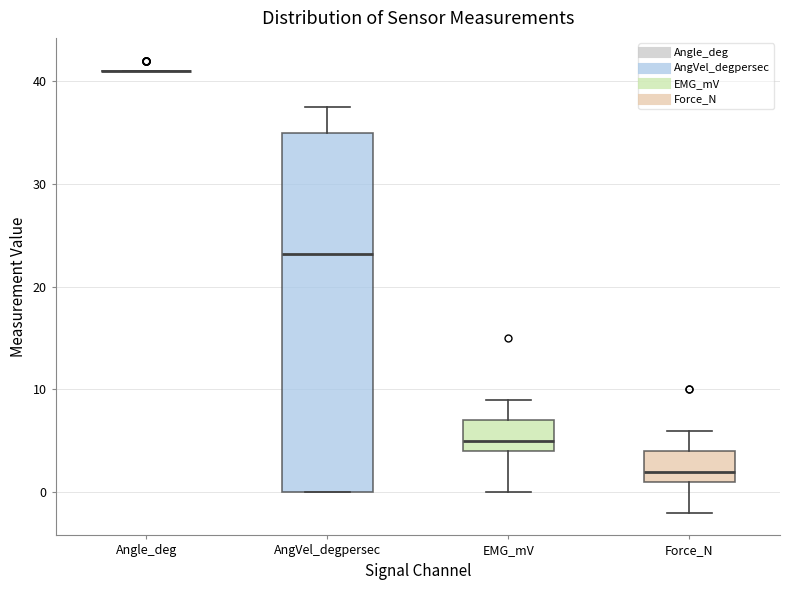

Reading left to right, transcribe this box plot: for each box, give where its median line is, the range the box spans, and where its two whiskers end, as read against the y-axis. The values are not printed on the chart, so give them approximately, as read against the axis.

Angle_deg: box collapsed to a line at 41, whiskers 41 to 41
AngVel_degpersec: median 23, box 0 to 35, whiskers 0 to 37
EMG_mV: median 5, box 4 to 7, whiskers 0 to 9
Force_N: median 2, box 1 to 4, whiskers -2 to 6